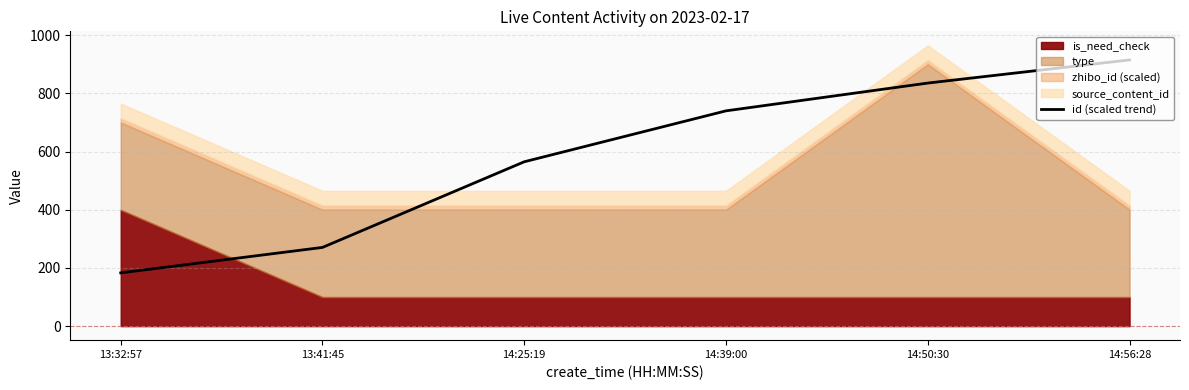

The chart shows a value of 319.4 at 14:39:00. True or false?

False